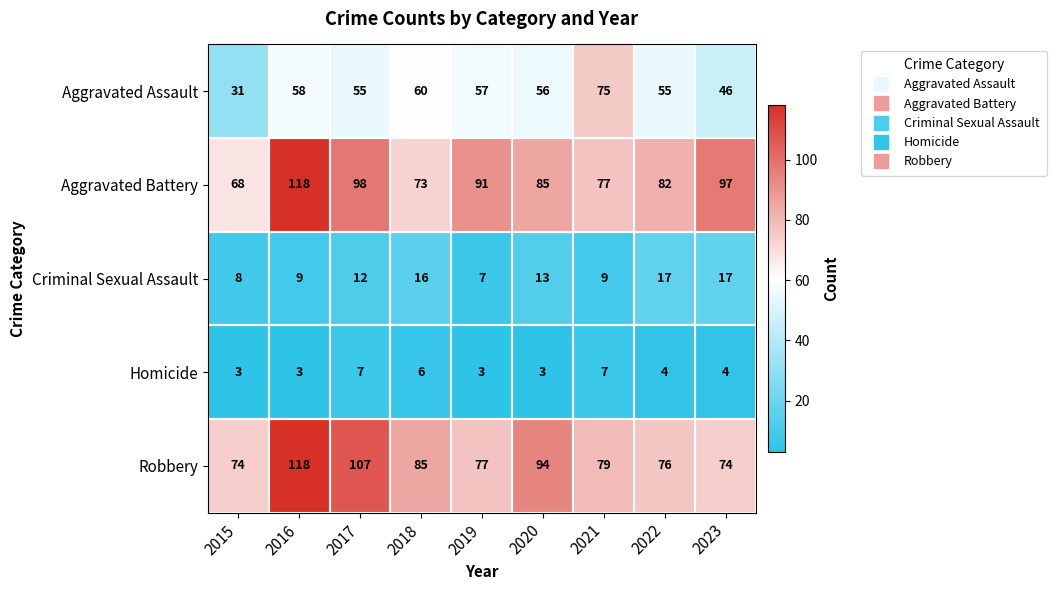

True or false: Aggravated Battery has a value of 98 at 2017.

True